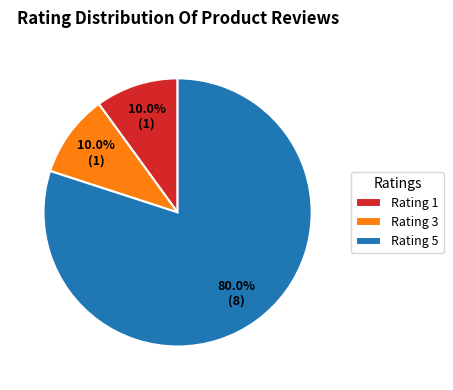

Which category has the biggest portion of the pie?

Rating 5